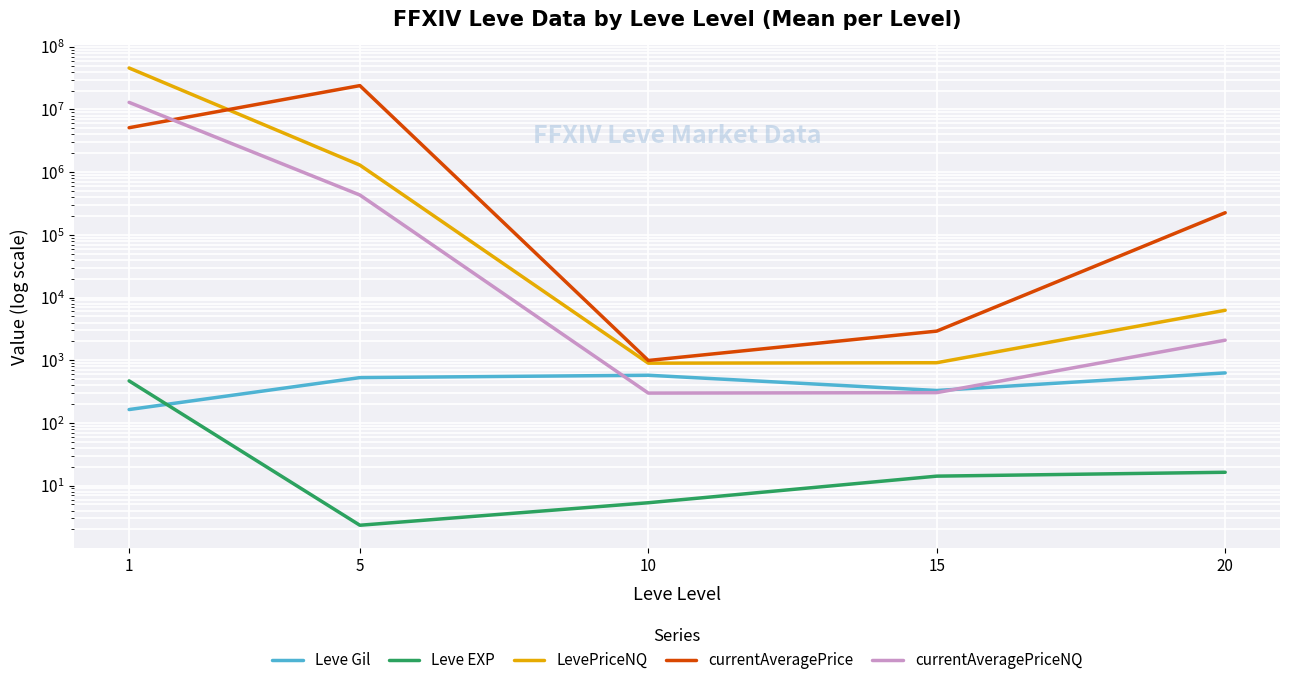

At 10, list the series in order from largest to smallest.

currentAveragePrice, LevePriceNQ, Leve Gil, currentAveragePriceNQ, Leve EXP